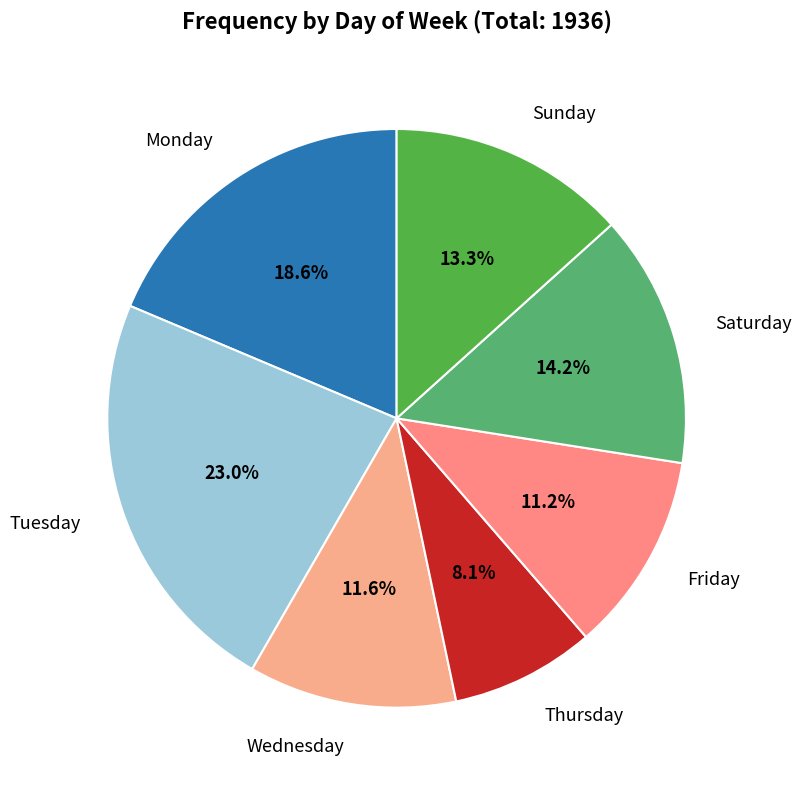

To the nearest percent, what is the difference between the largest and smallest slice percentages?

15%